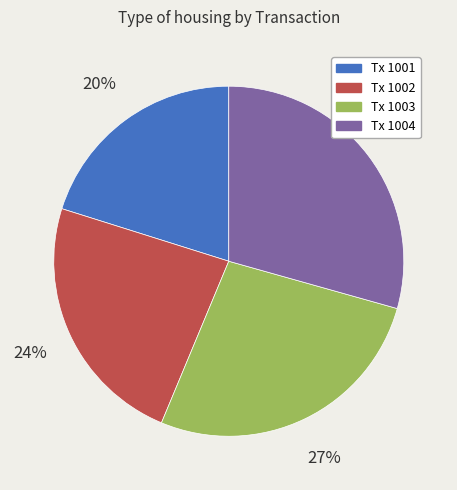

Does any single category account for the majority?

No